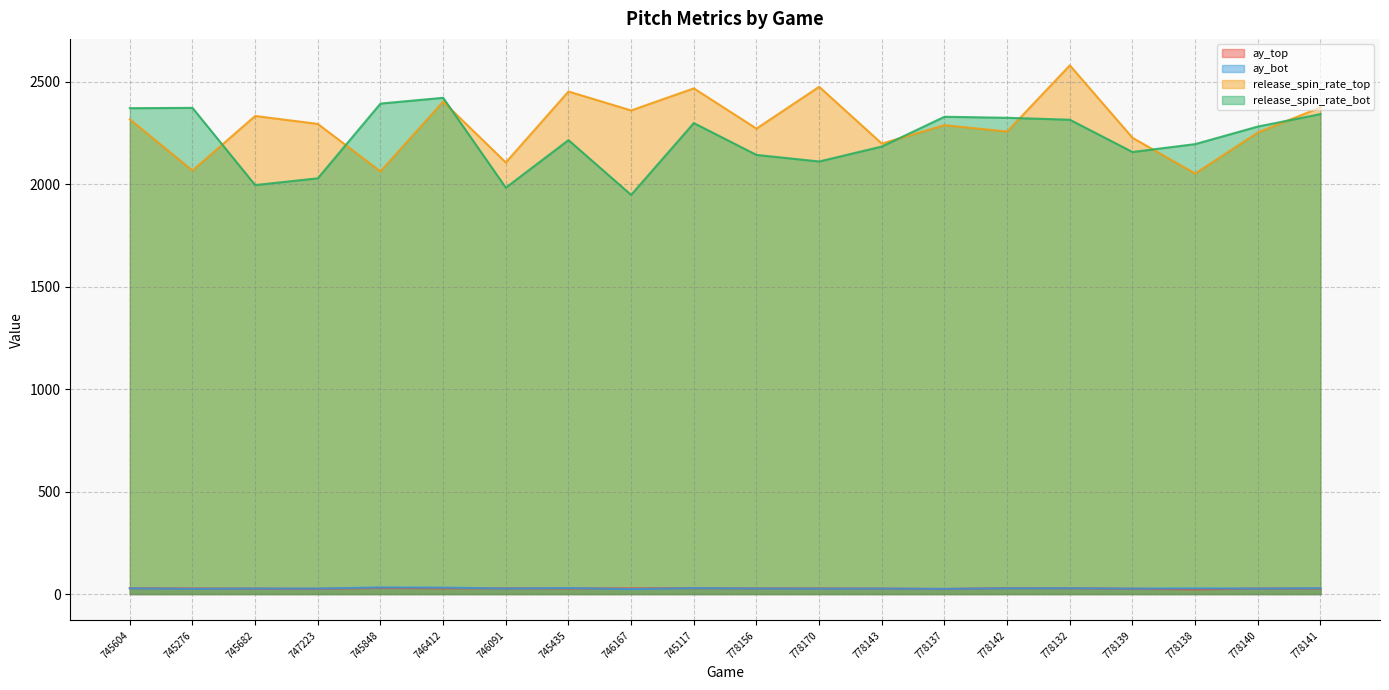

In release_spin_rate_top, how many points are higher than both neighbors (excluding endpoints)?

7